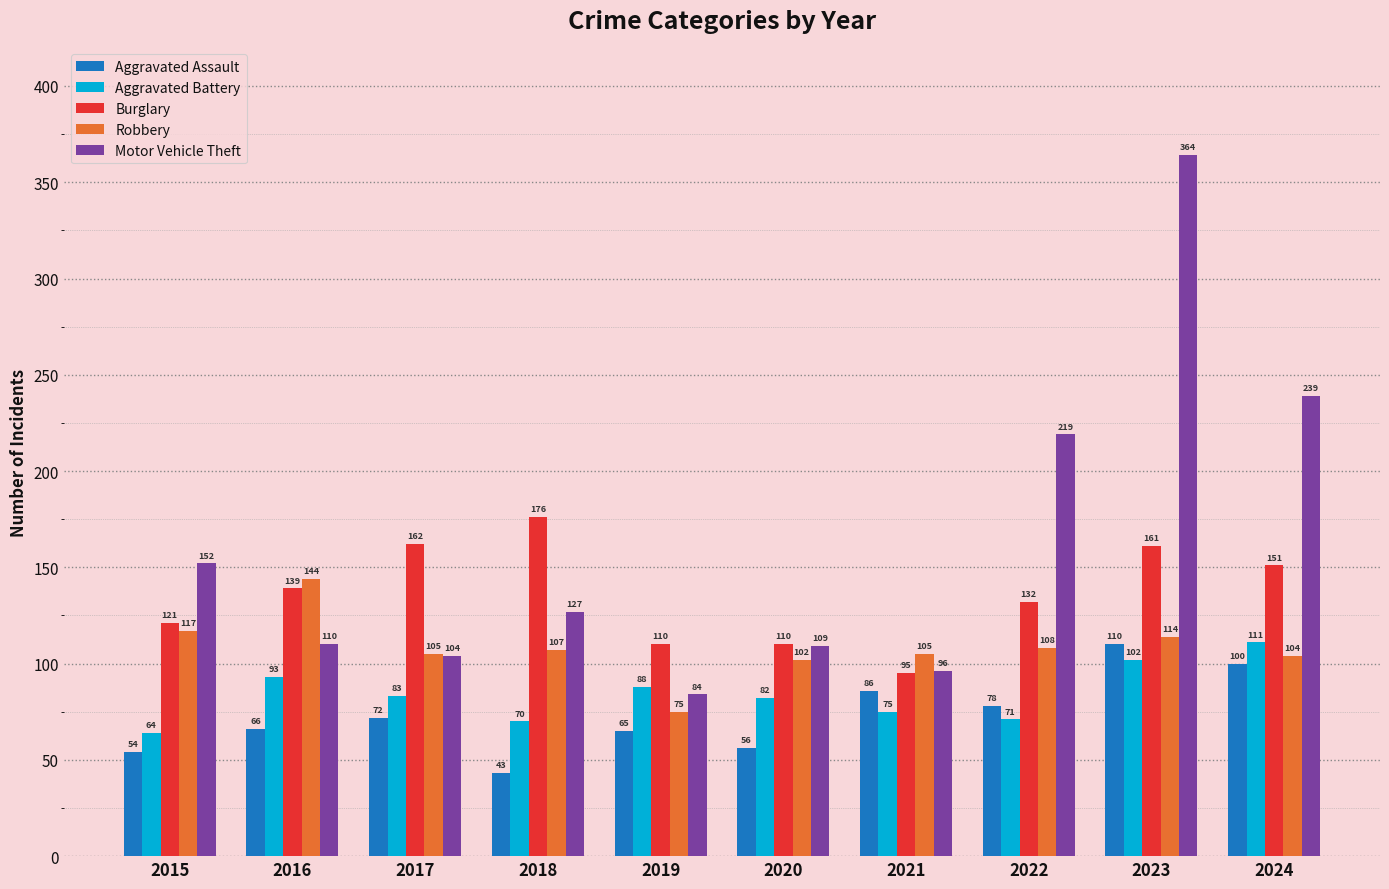

What is the spread (max minus min) of values at 2024?

139